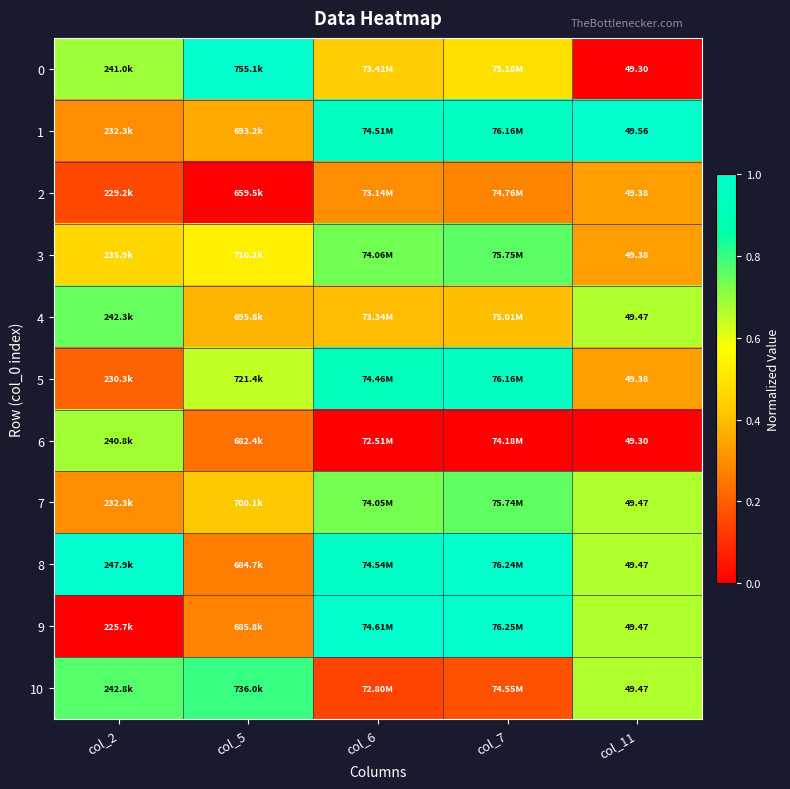

What is the greatest value displayed?

1.0